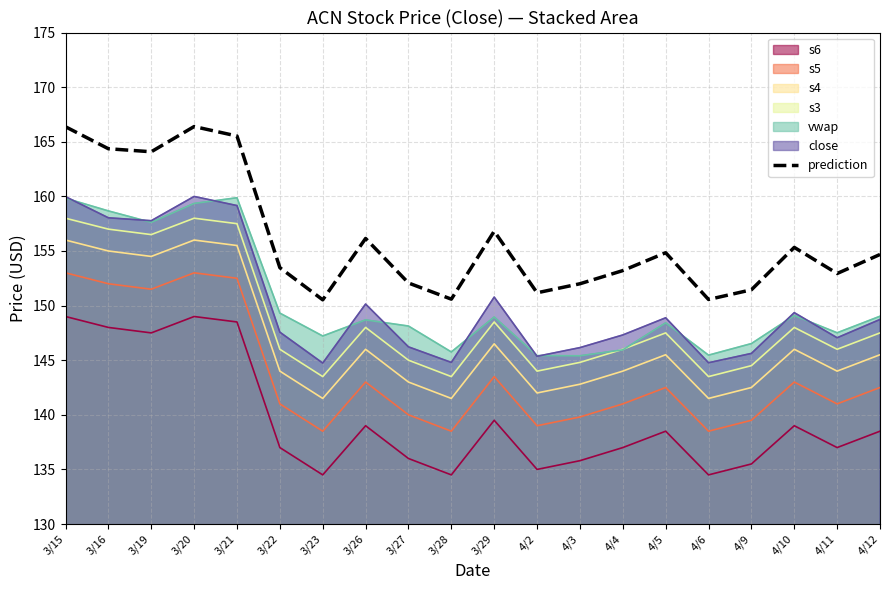

At which label does the data first exceed 154?

3/15